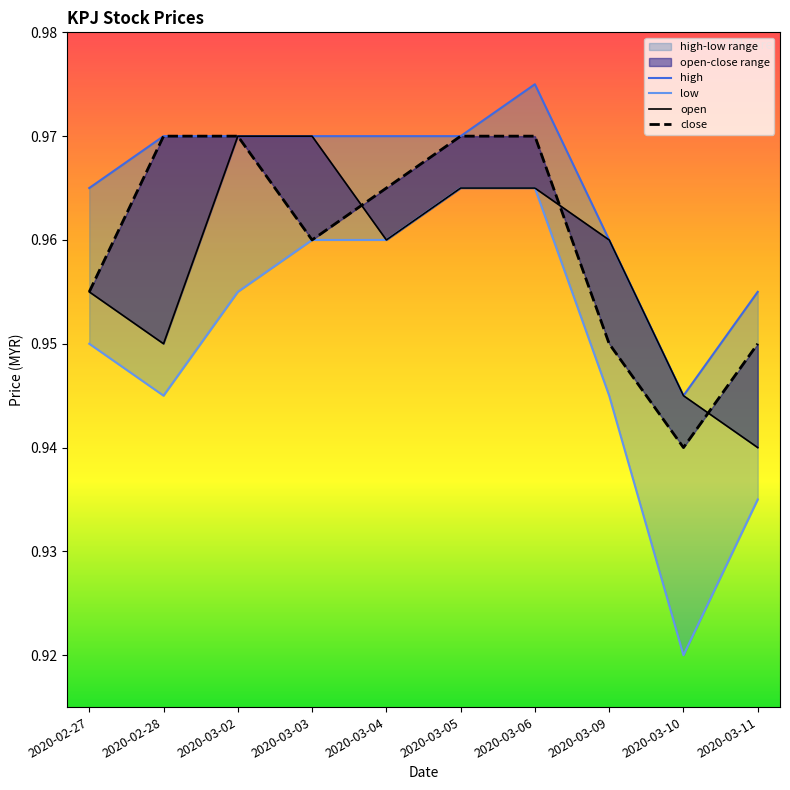

Count the open values in the range 0 to 1.

10